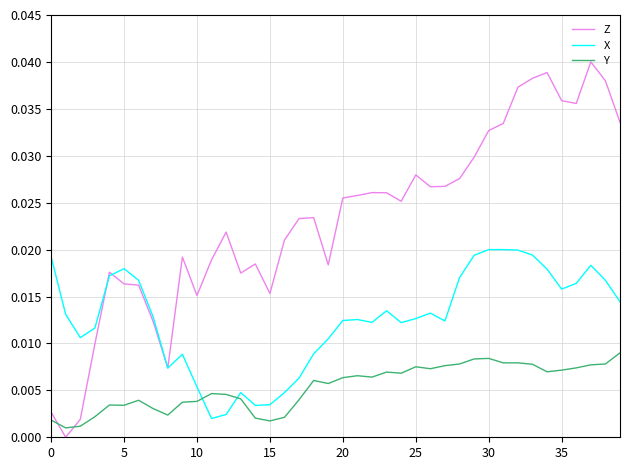

Which series has the largest range (max minus min)?

Z